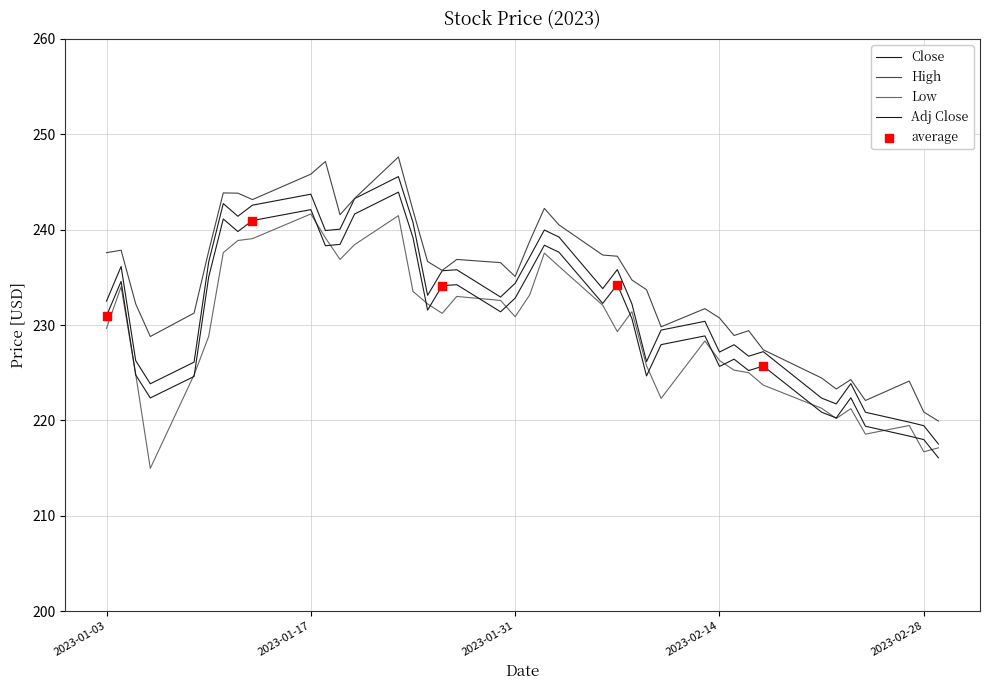

Which series has the largest total across all categories?

High